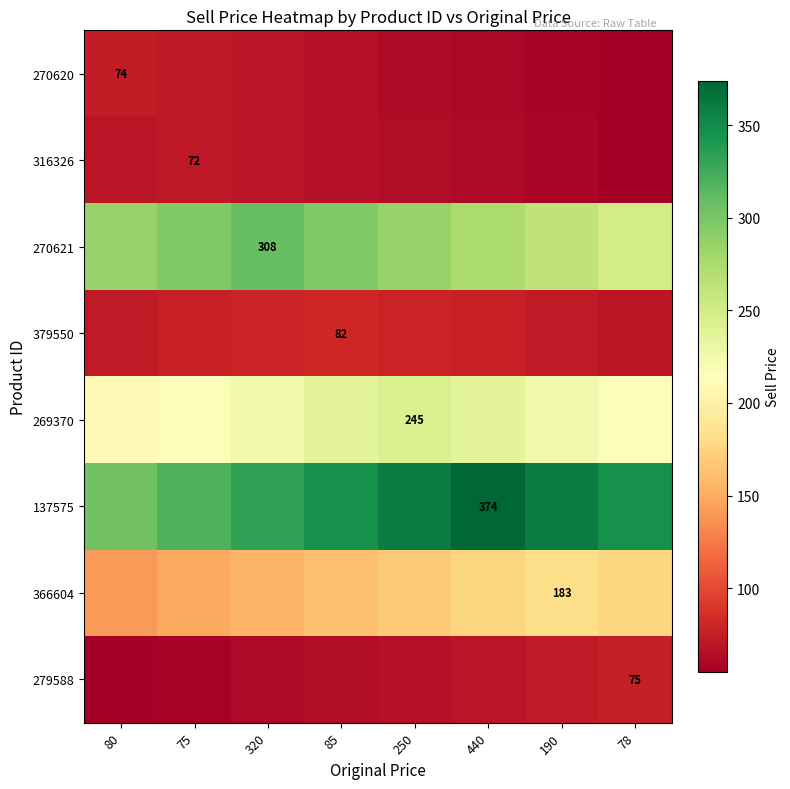

Read the 379550 value at 75.

75.9